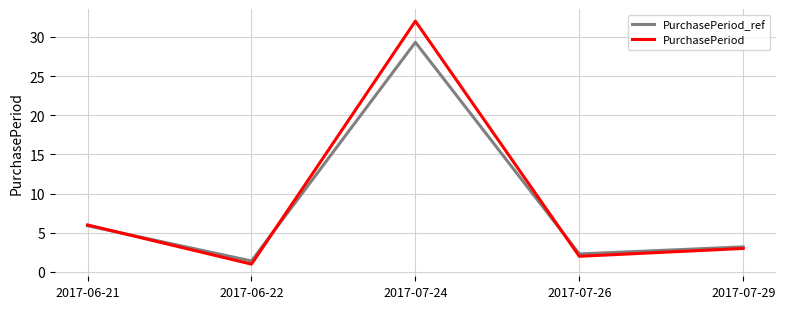

What is the difference between the highest and lowest values at 2017-06-21?

0.1